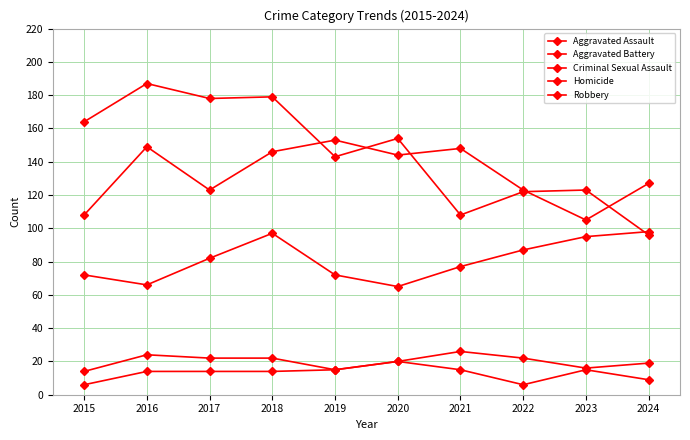

In Robbery, how many points are higher than both neighbors (excluding endpoints)?

4